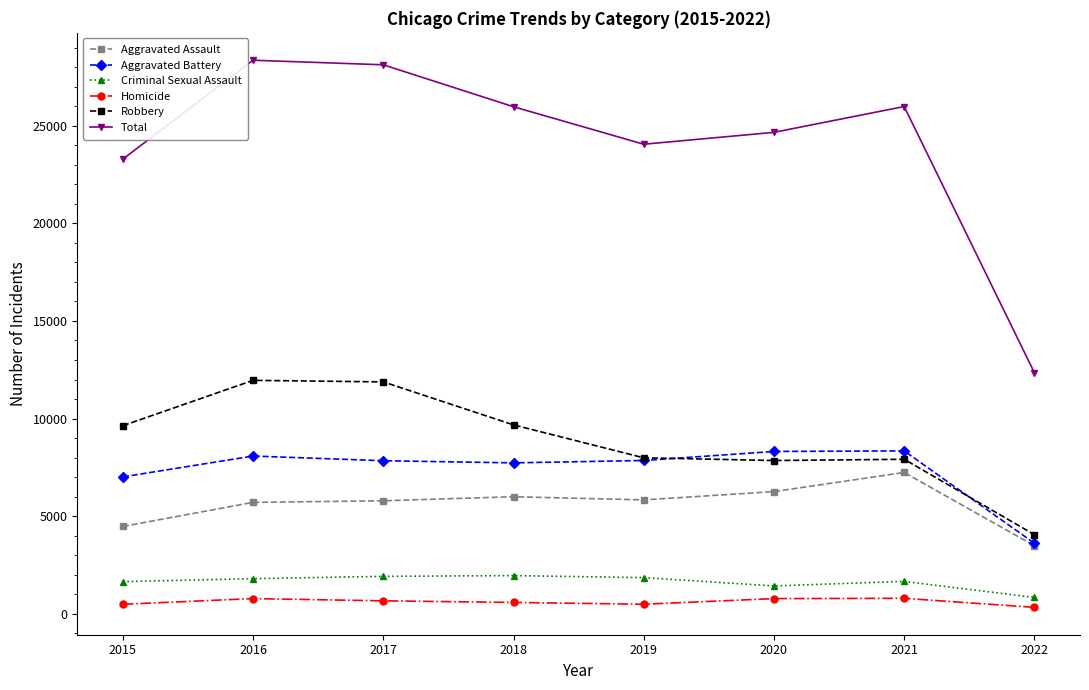

What are all the series names shown in the legend?

Aggravated Assault, Aggravated Battery, Criminal Sexual Assault, Homicide, Robbery, Total